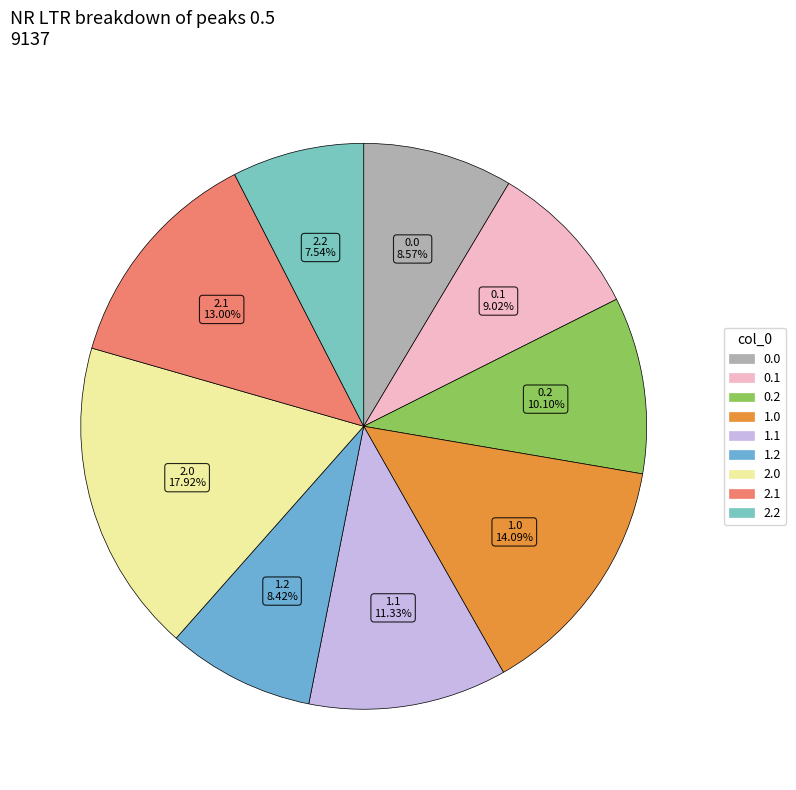

The 2.1 slice represents 20% of the pie. True or false?

False